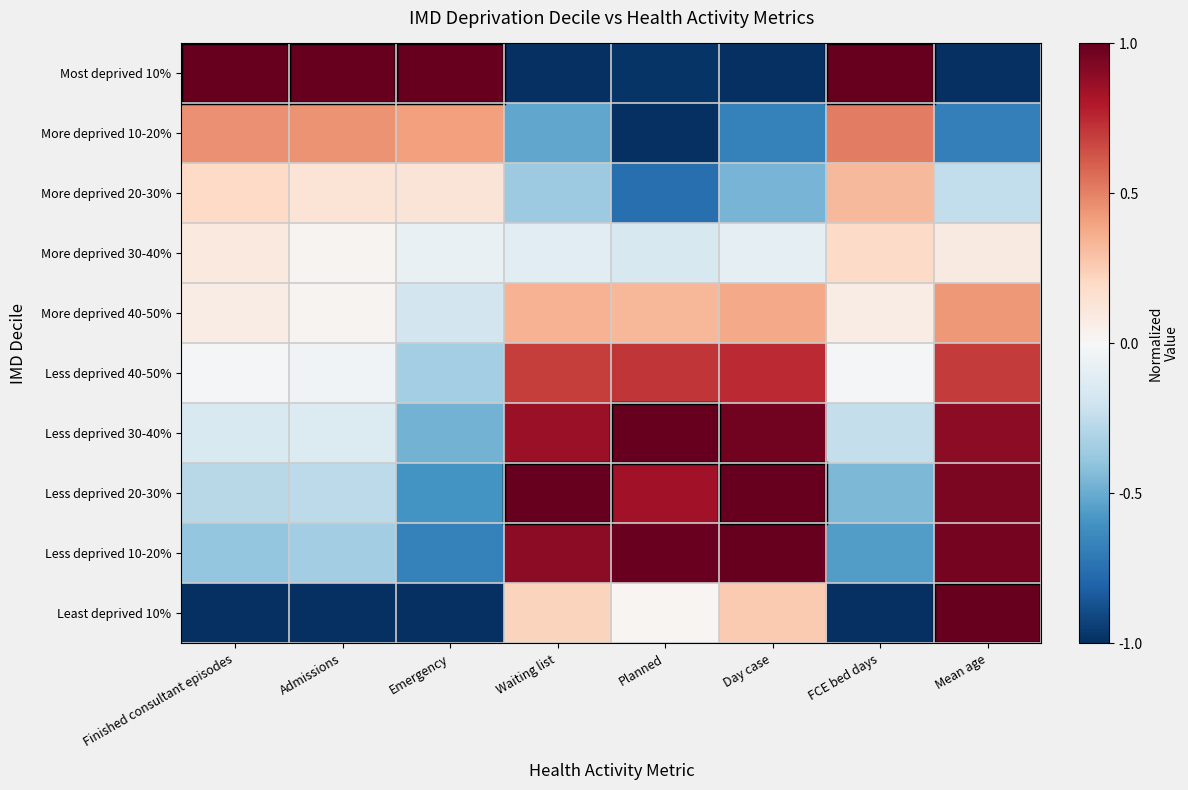

Which series changed the most between Finished consultant episodes and FCE bed days?

Less deprived 10-20%